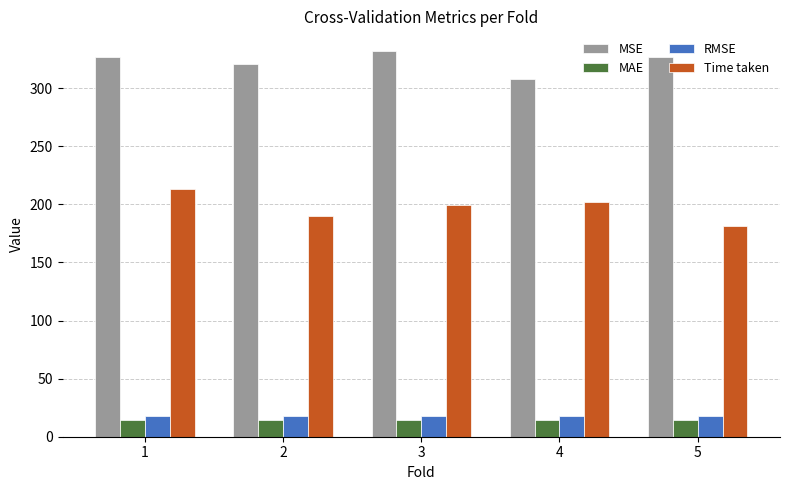

At which category does the chart reach its peak across all series?

3